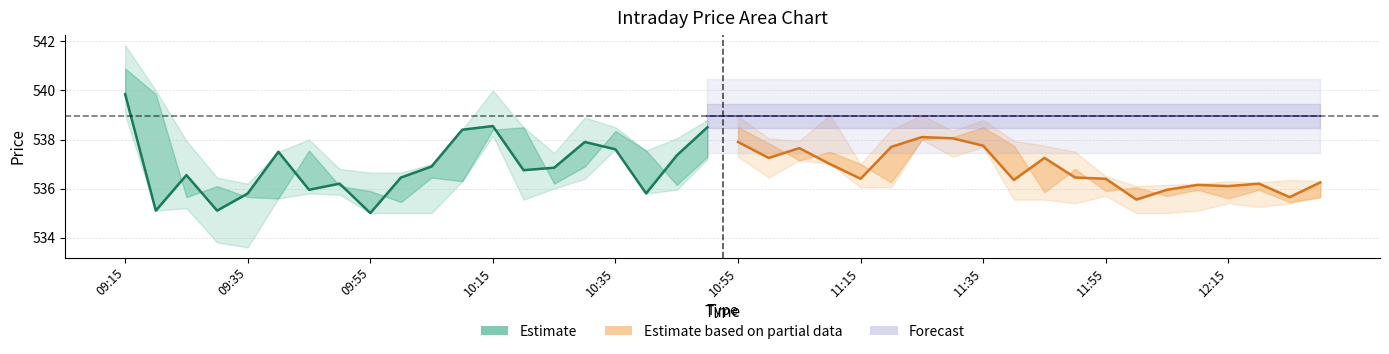

What is the difference between the highest and lowest values at 12:15?

0.1